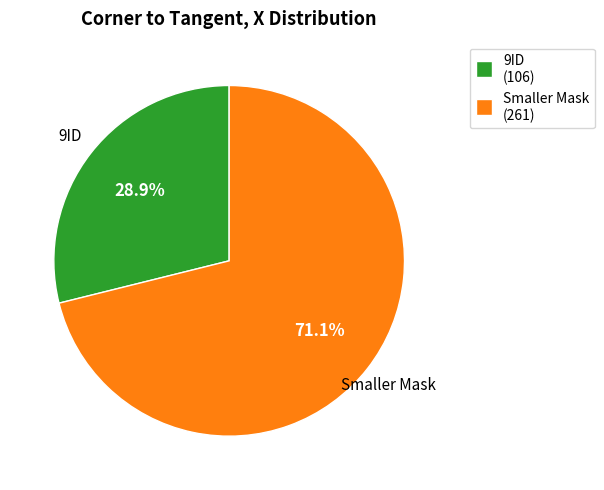

Rank the categories by value from highest to lowest.

Smaller Mask, 9ID